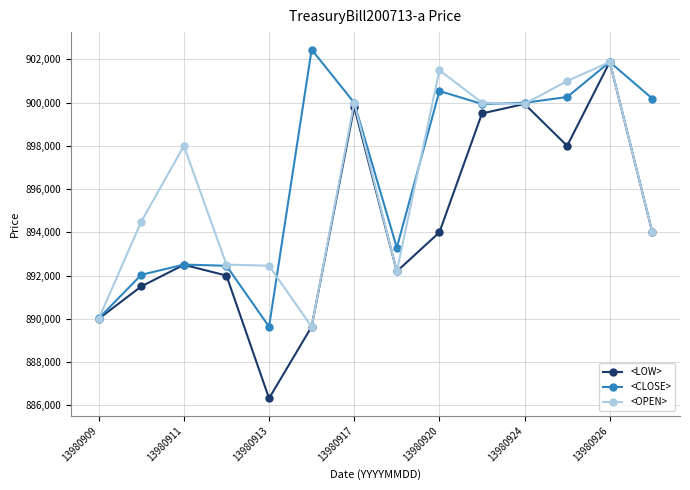

At how many categories does at least one series exceed 898703?

8